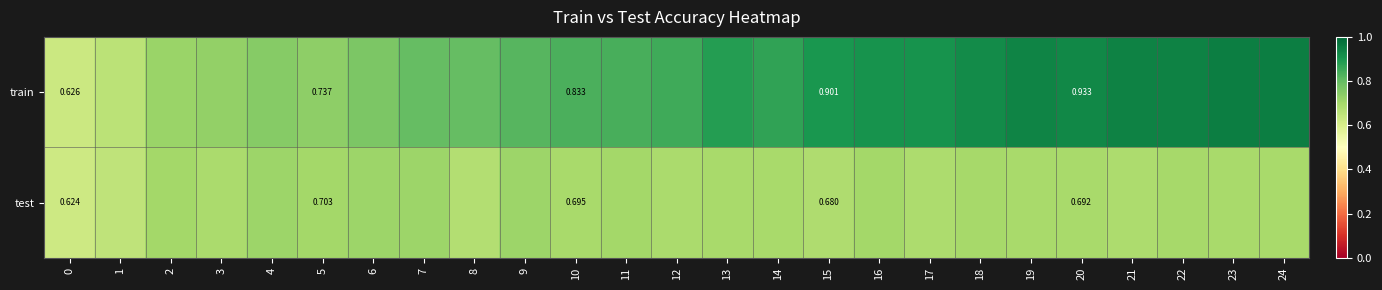

Which series has the largest range (max minus min)?

train